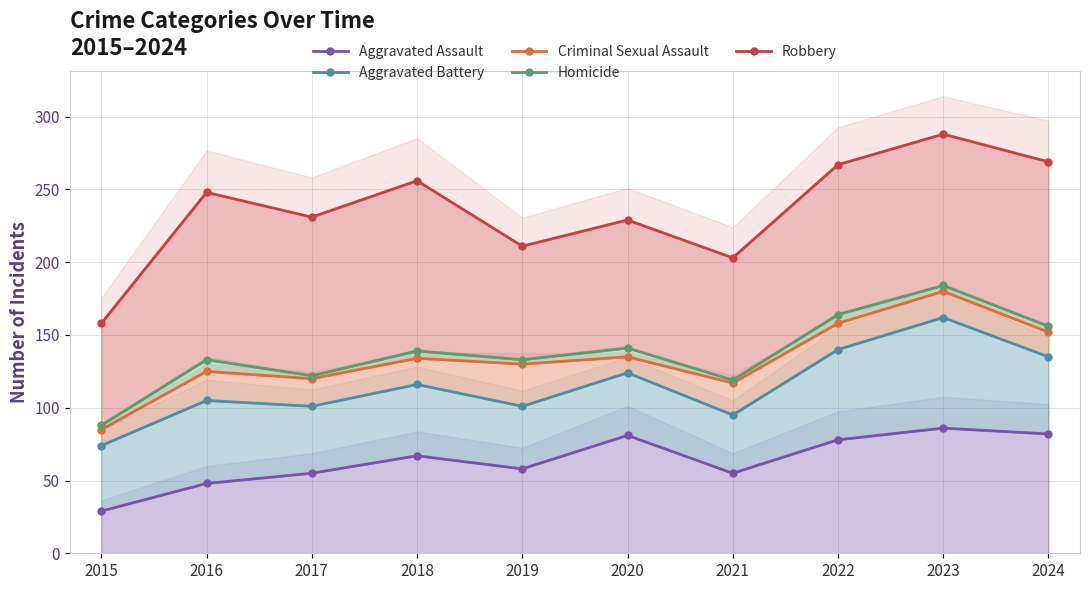

Reading left to right, list all the values displayed in this chart.

Aggravated Assault: 2015=29	2016=48	2017=55	2018=67	2019=58	2020=81	2021=55	2022=78	2023=86	2024=82
Aggravated Battery: 2015=74	2016=105	2017=101	2018=116	2019=101	2020=124	2021=95	2022=140	2023=162	2024=135
Criminal Sexual Assault: 2015=85	2016=125	2017=120	2018=134	2019=130	2020=135	2021=117	2022=158	2023=180	2024=152
Homicide: 2015=88	2016=133	2017=122	2018=139	2019=133	2020=141	2021=119	2022=164	2023=184	2024=156
Robbery: 2015=158	2016=248	2017=231	2018=256	2019=211	2020=229	2021=203	2022=267	2023=288	2024=269